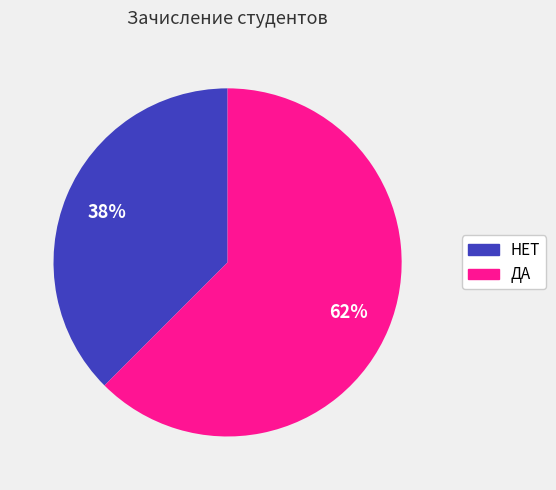

What is the ratio of the value at НЕТ to the value at ДА?

0.6